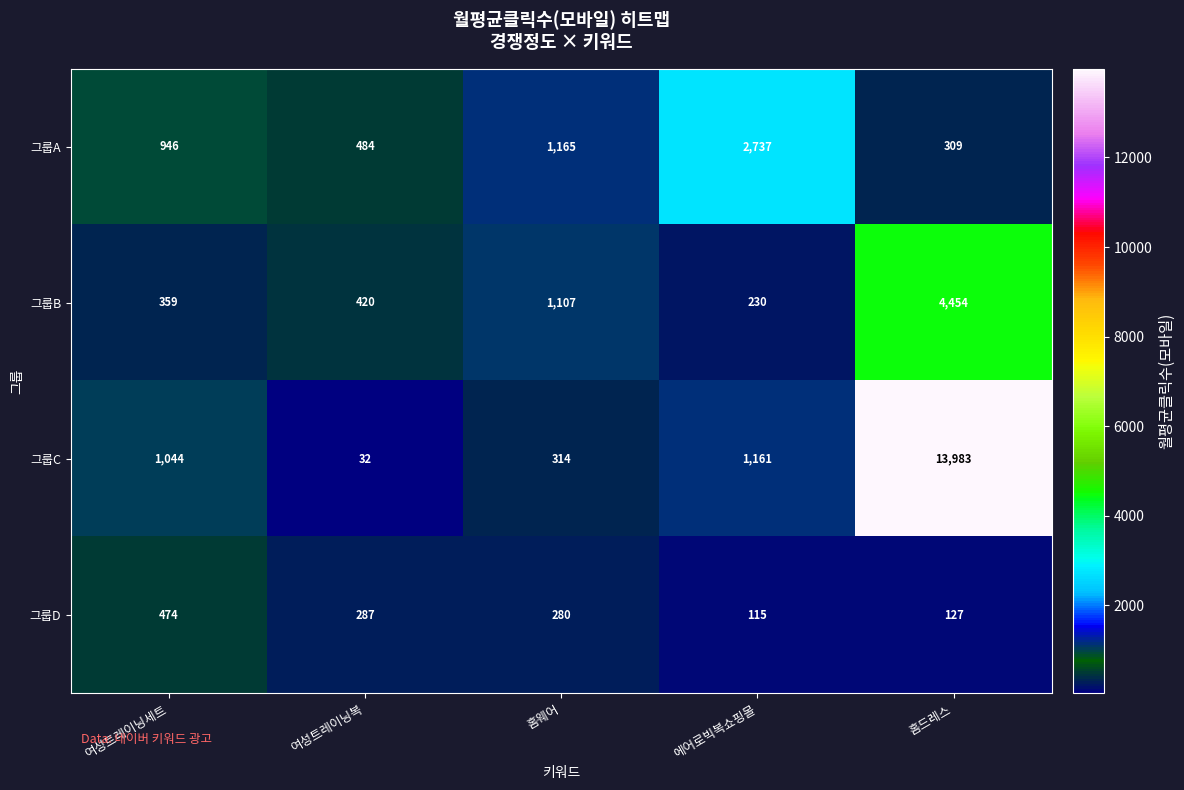

What is the maximum value shown in the chart?

13983